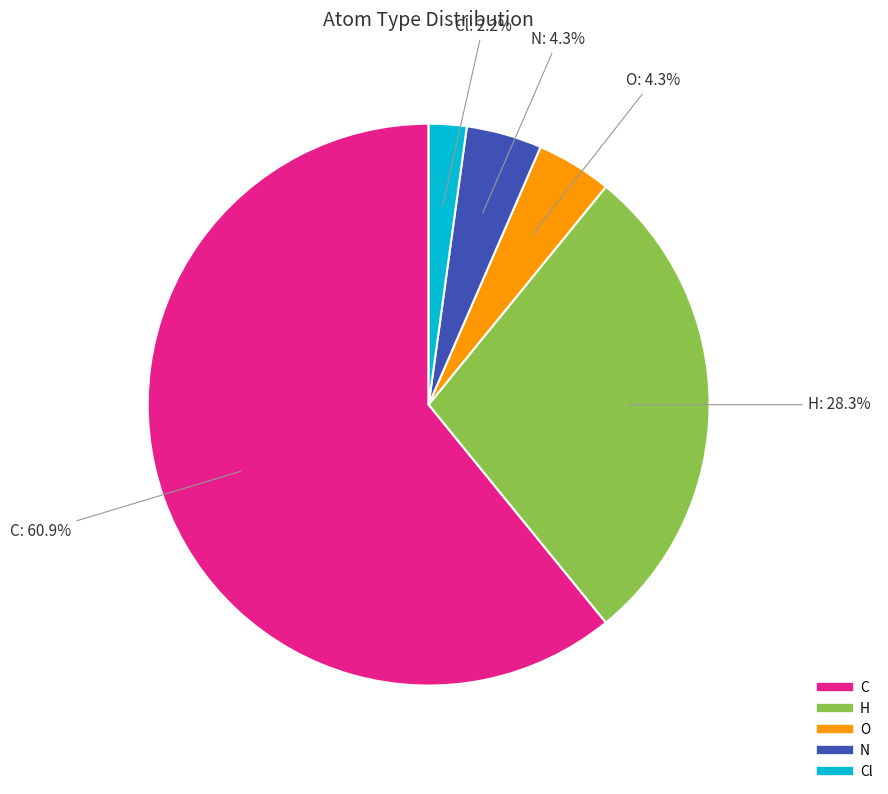

Does any single category account for the majority?

Yes